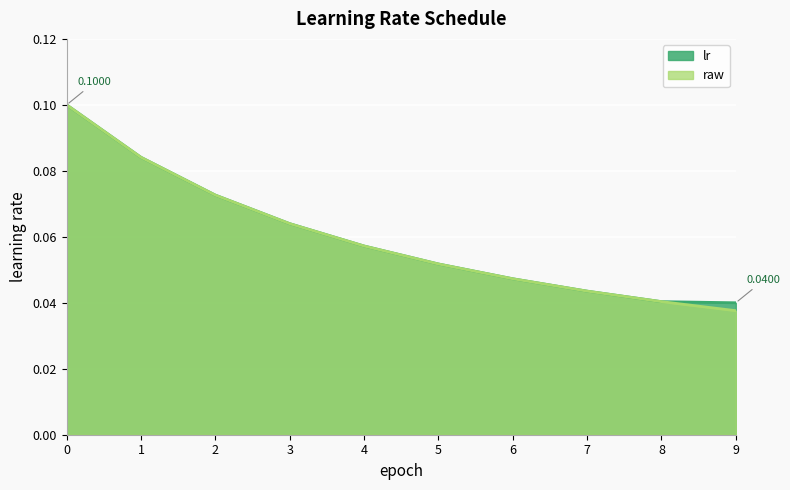

True or false: lr and raw cross at least once.

False